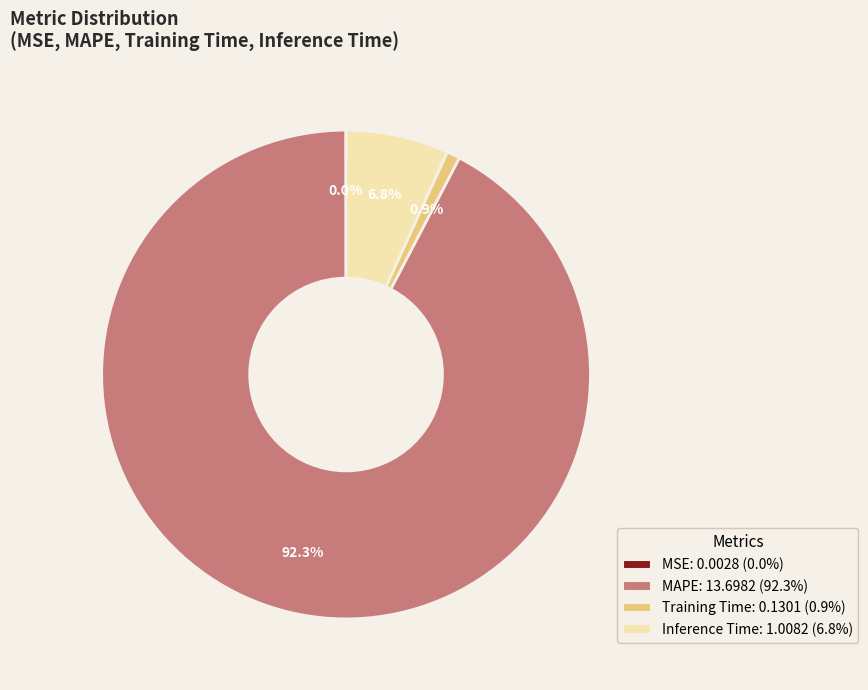

Is there a majority slice in this chart?

Yes